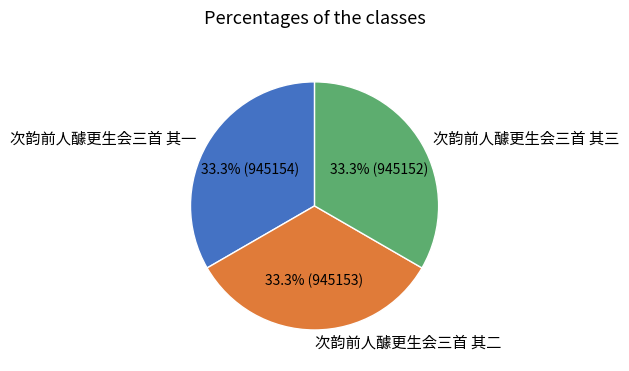

Is 次韵前人醵更生会三首 其三 the majority of the pie?

No